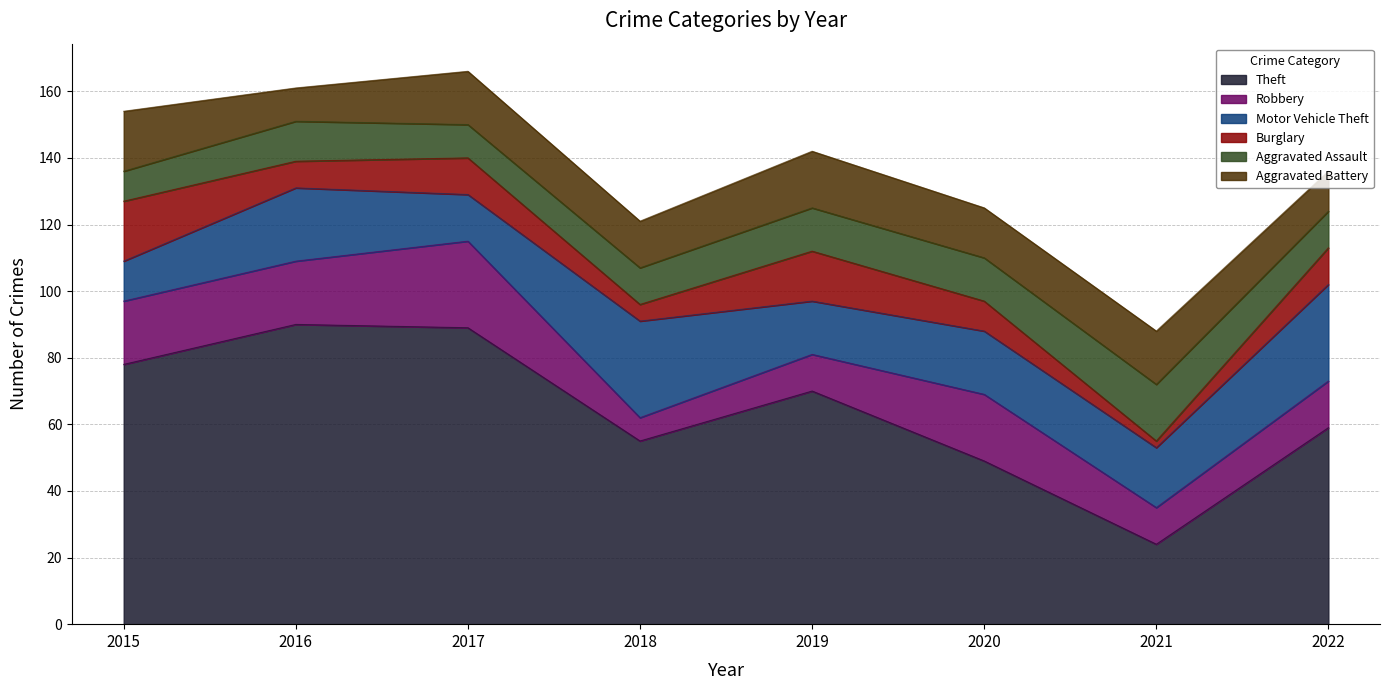

At 2019, list the series in order from smallest to largest.

Robbery, Aggravated Assault, Burglary, Motor Vehicle Theft, Aggravated Battery, Theft